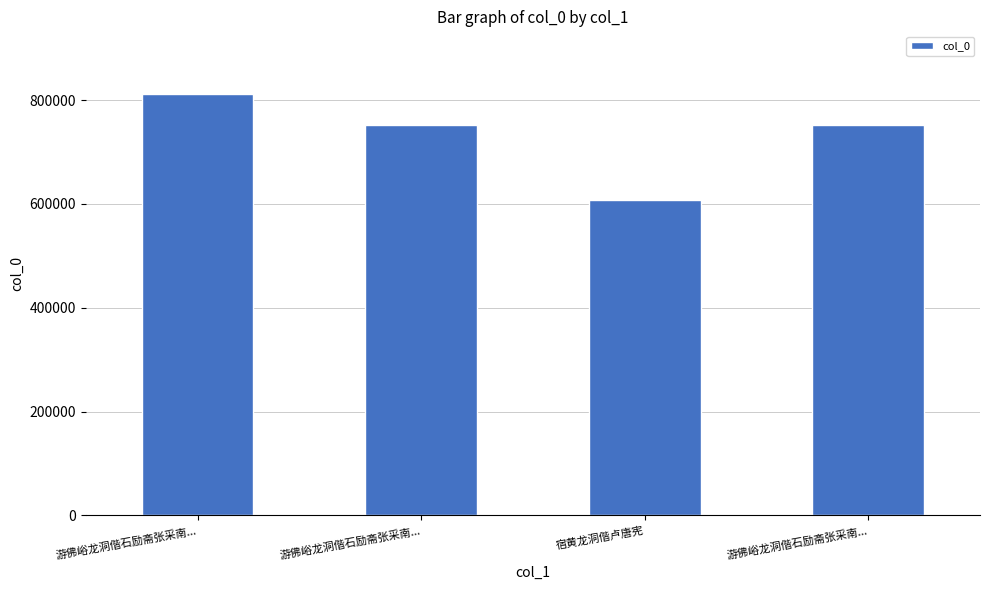

Approximately how many times larger is the value at 游佛峪龙洞偕石励斋张采南... compared to 宿黄龙洞偕卢唐宪?

1.2